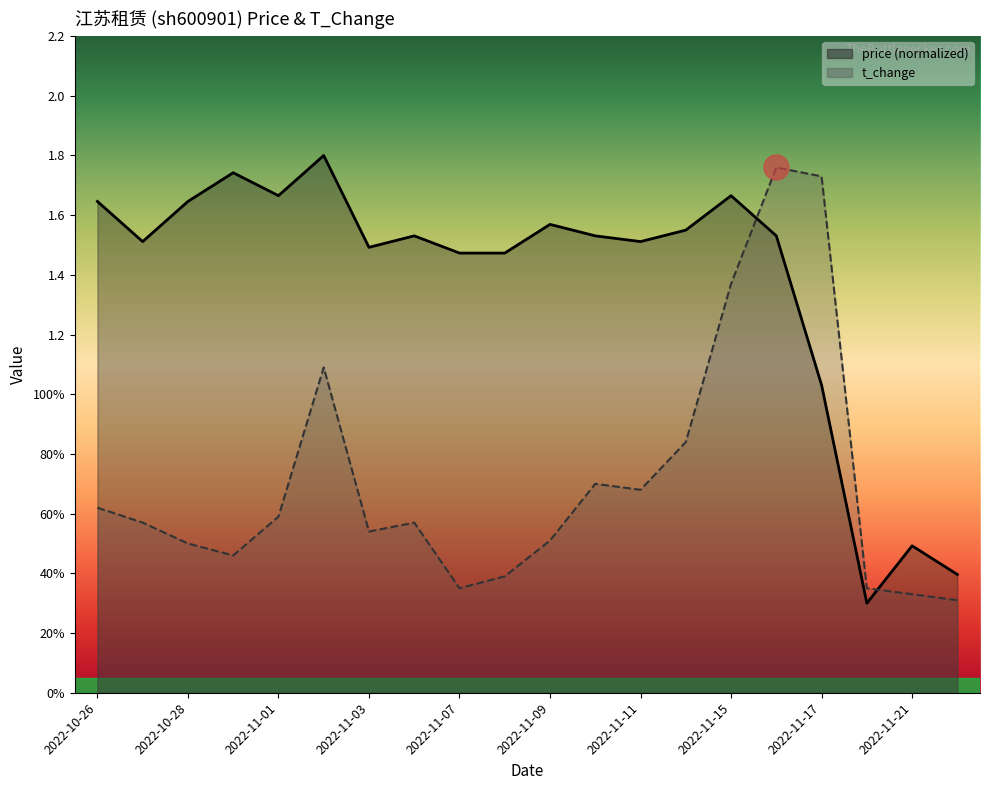

What is the sum of all price values?

27.6